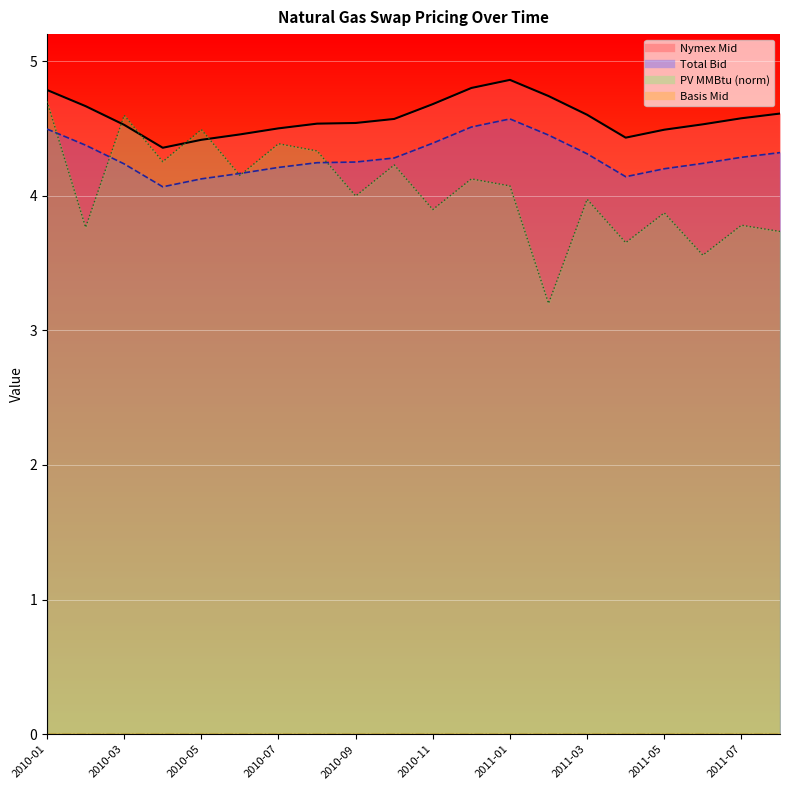

What is the difference between the second highest and second lowest values in the PV MMBtu series?

1.0